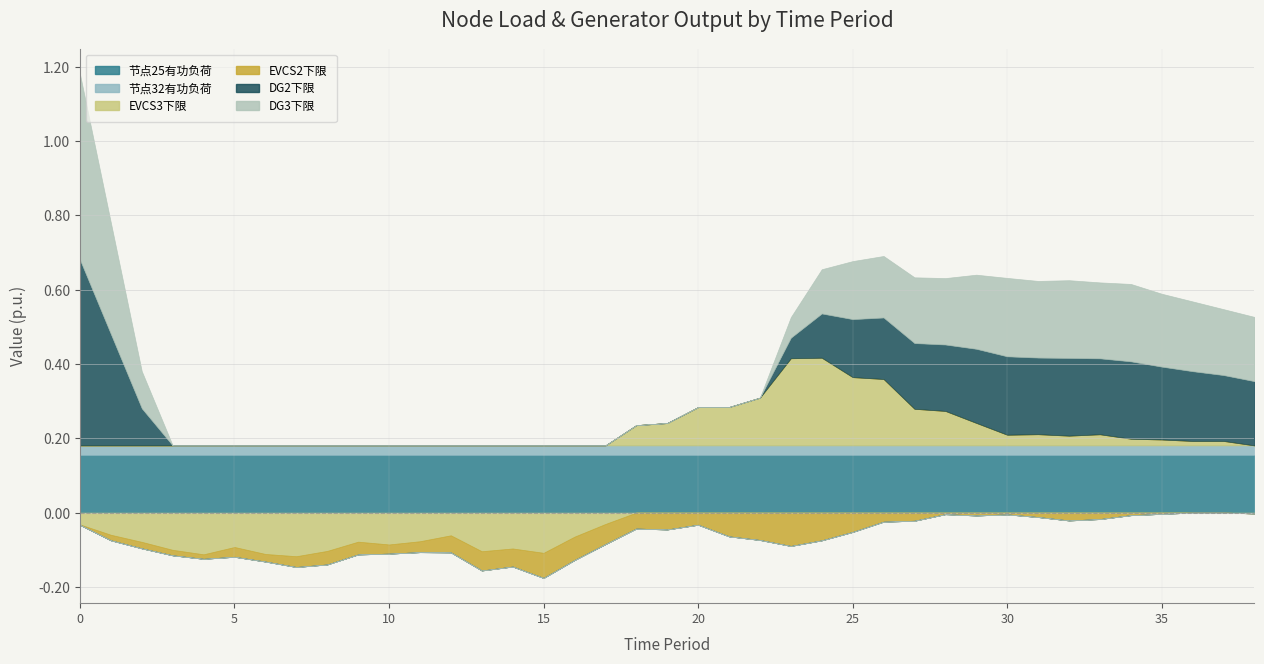

Rank the series by their maximum value, from highest to lowest.

DG2下限, DG3下限, EVCS3下限, 节点25有功负荷, 节点32有功负荷, EVCS2下限